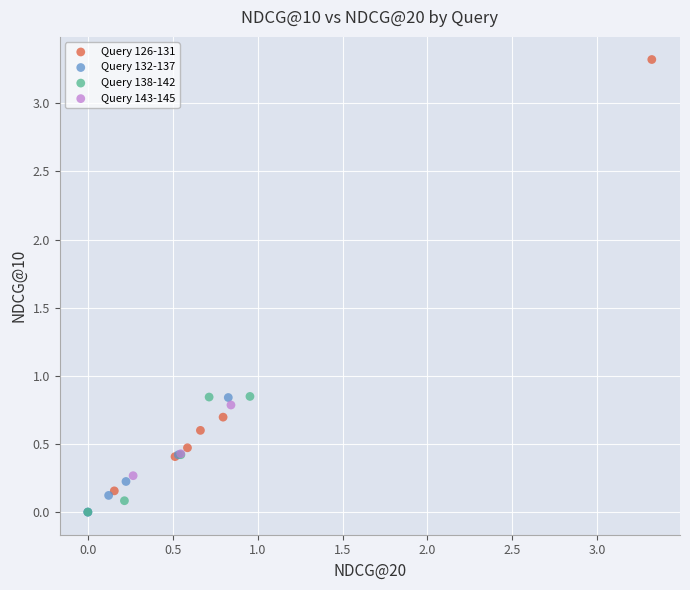

What are all the series names shown in the legend?

Query 126-131, Query 132-137, Query 138-142, Query 143-145